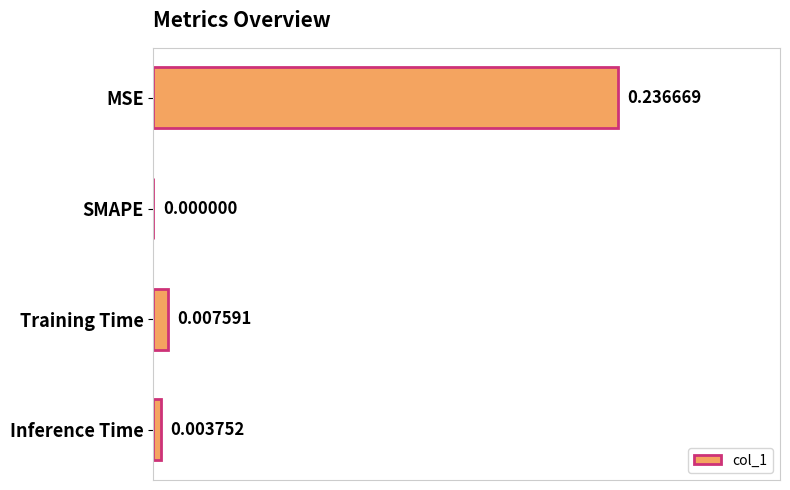

Between MSE and SMAPE, which is larger?

MSE